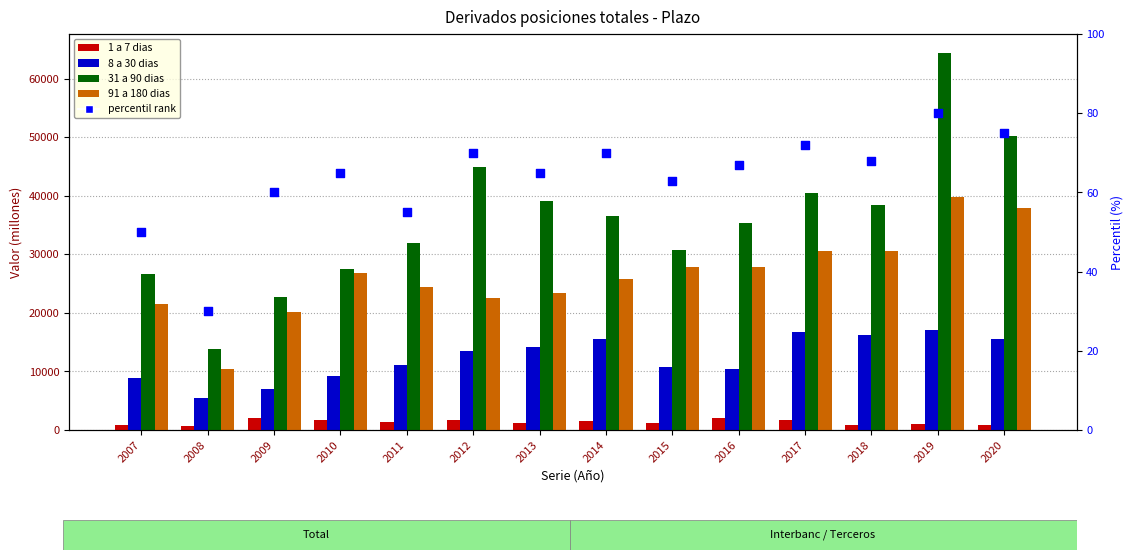

Is the value of 1 a 7 dias at 2015 greater than the value of 91 a 180 dias at 2020?

No